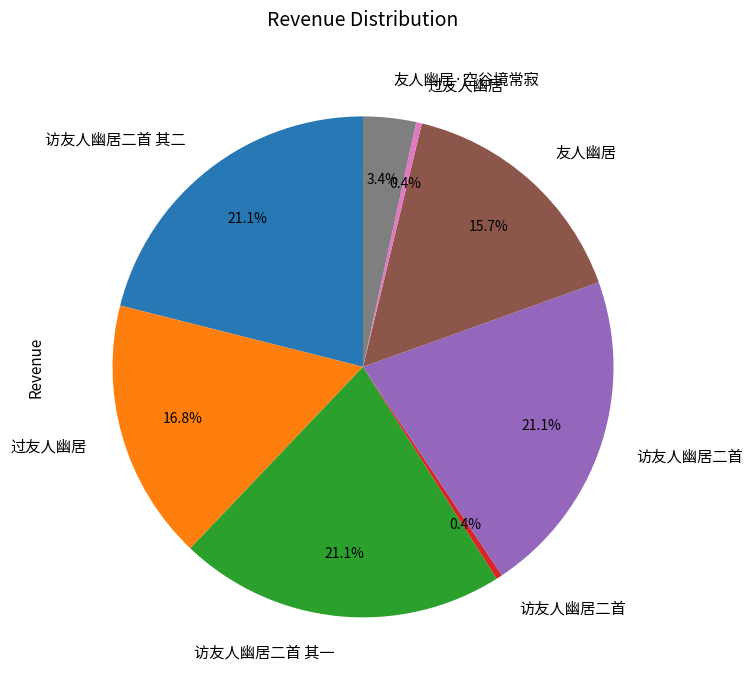

How many segments does this pie chart have?

8